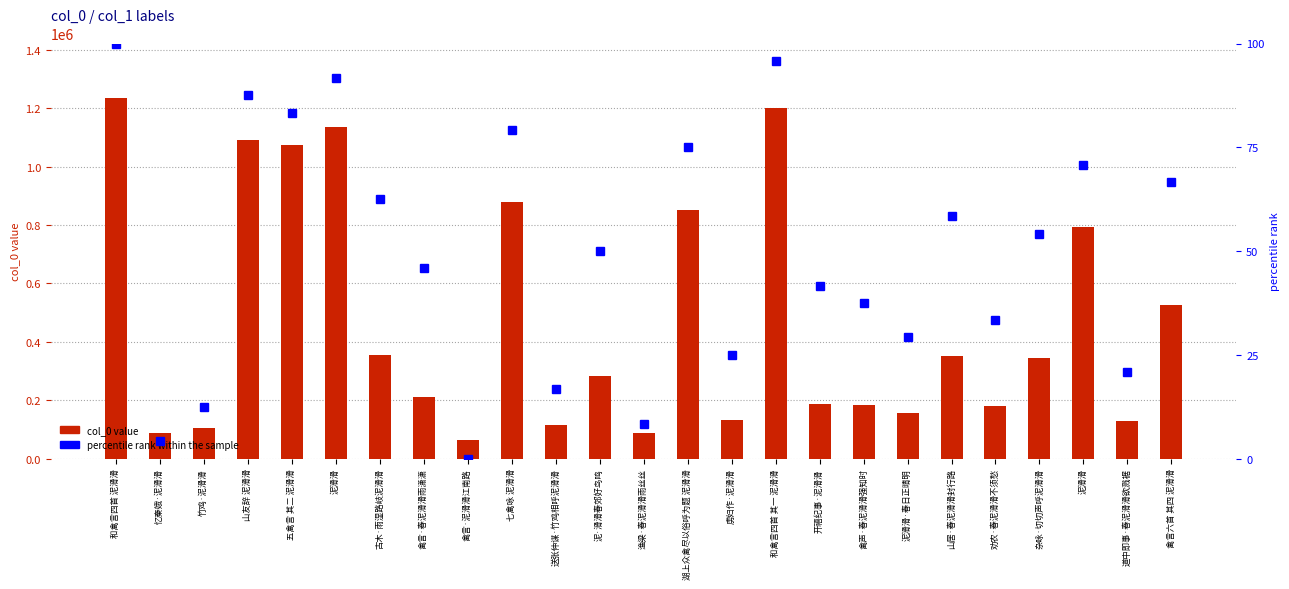

Is it true that percentile rank within the sample equals 4.4 at 渔梁·春泥滑滑雨丝丝?

False